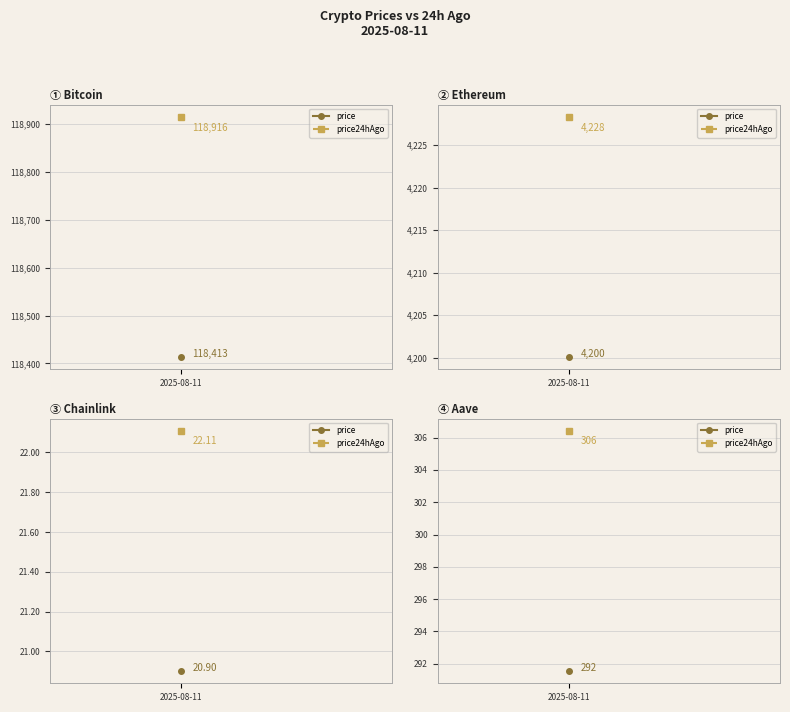

What is the average value of the Aave series?

299.0